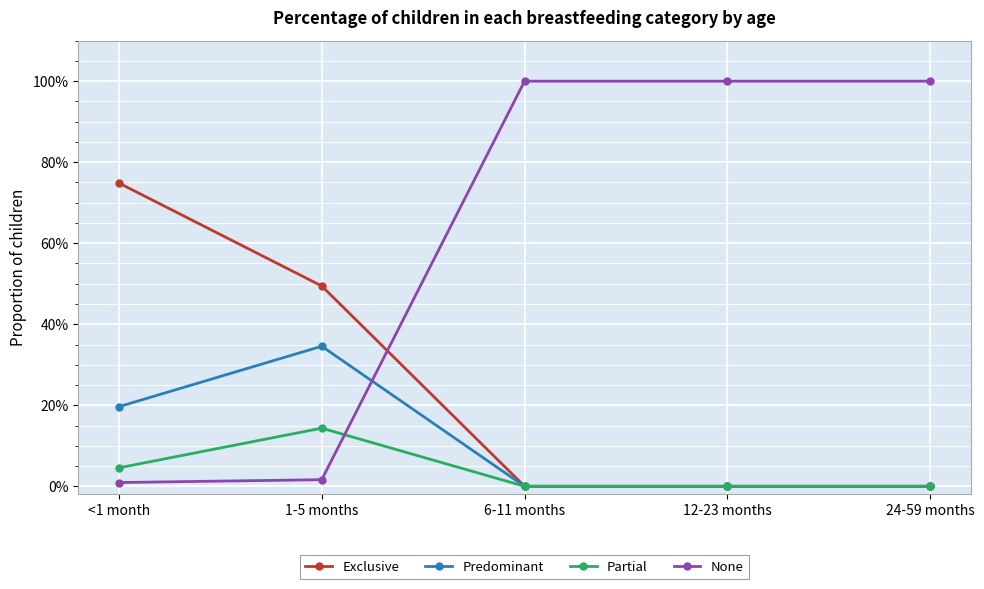

Does the chart have visible grid lines?

Yes